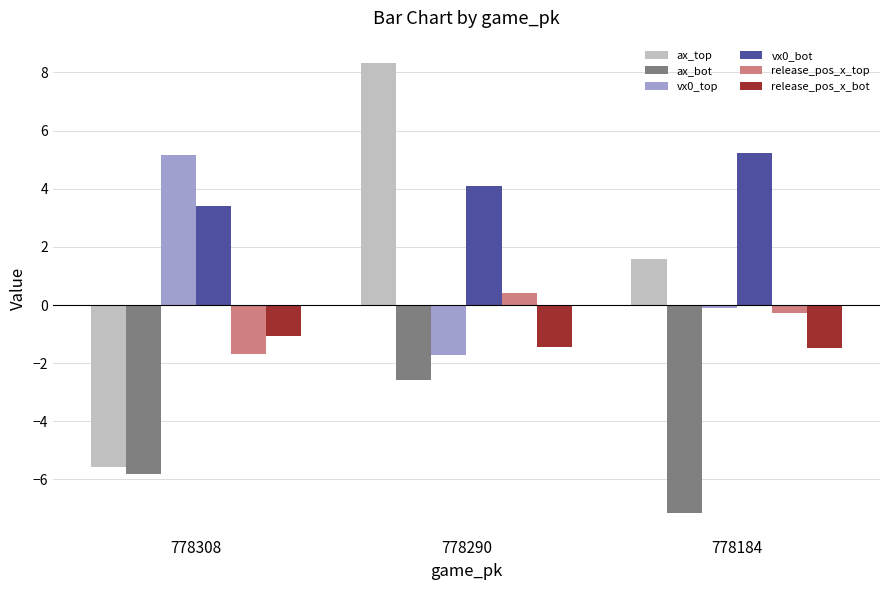

The value of ax_top at 778308 is -5.6. True or false?

True